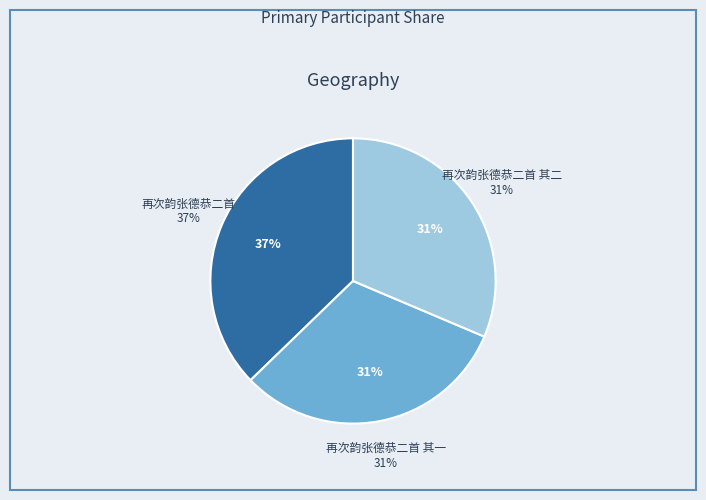

Which category has the biggest portion of the pie?

再次韵张德恭二首